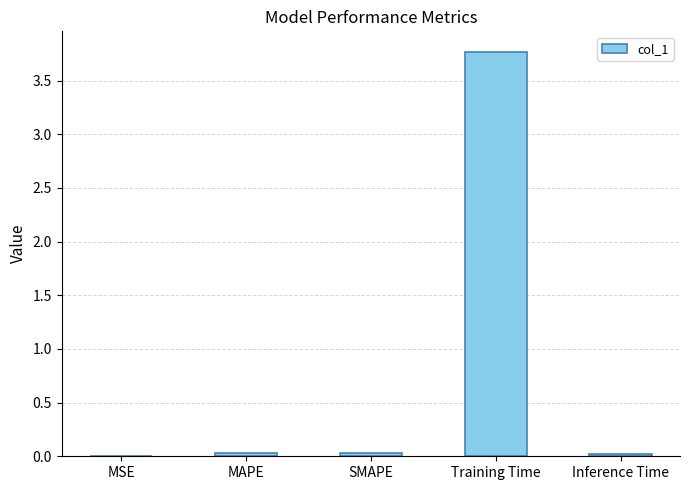

What is the sum of all values?

3.9